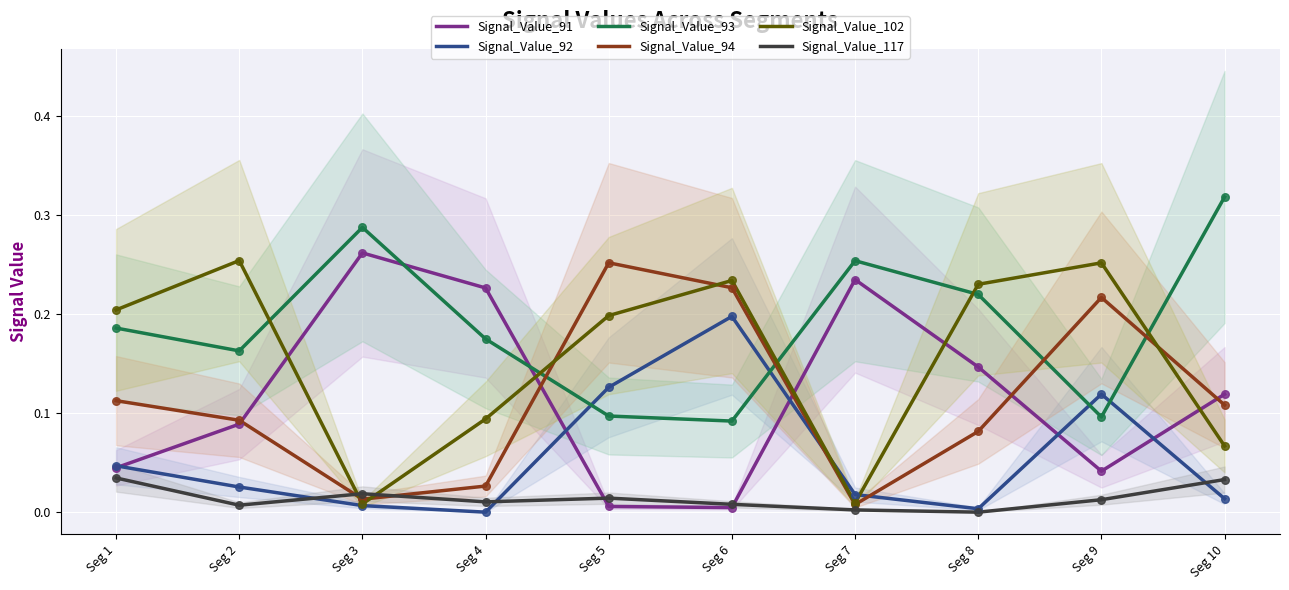

What are all the series names shown in the legend?

Signal_Value_91, Signal_Value_92, Signal_Value_93, Signal_Value_94, Signal_Value_102, Signal_Value_117